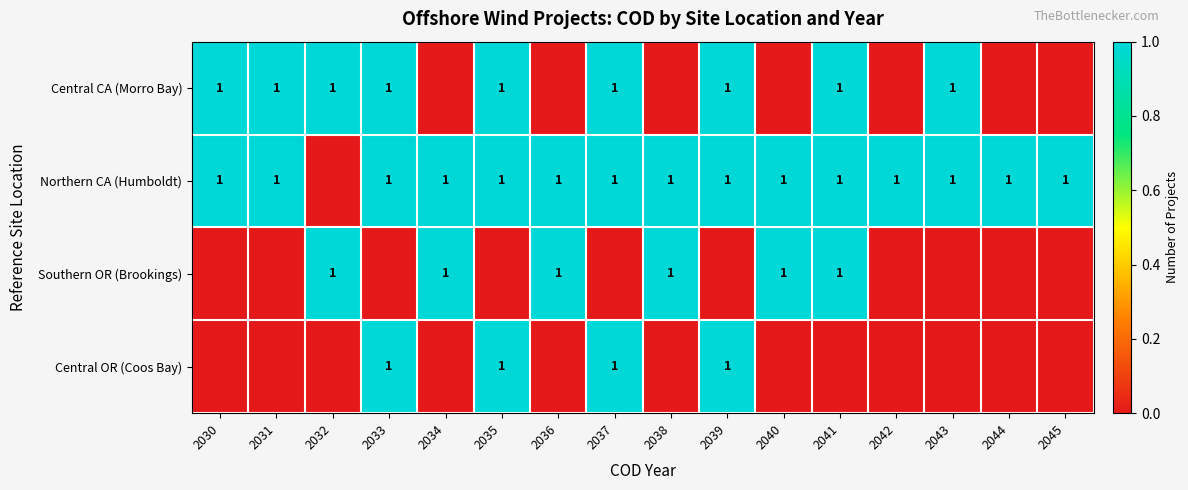

Count the number of categories in the chart.

16